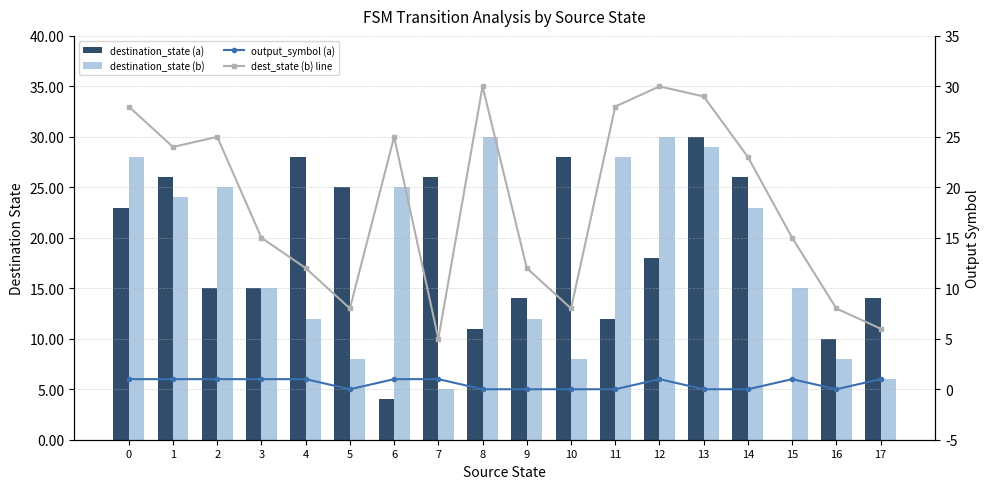

At how many categories does at least one series exceed 20?

13